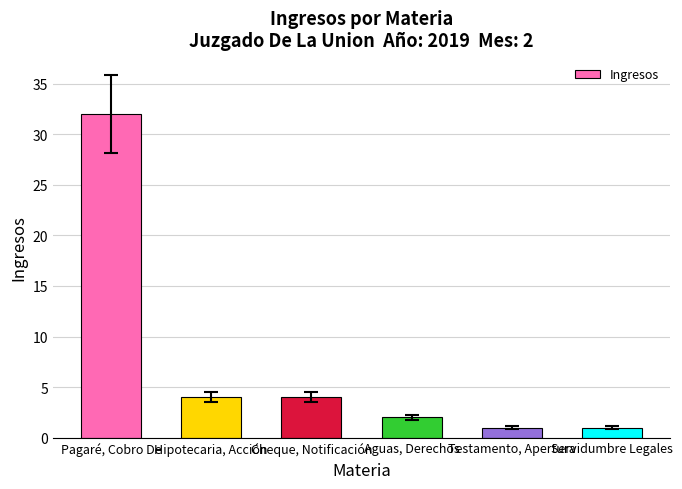

Count the number of categories in the chart.

6